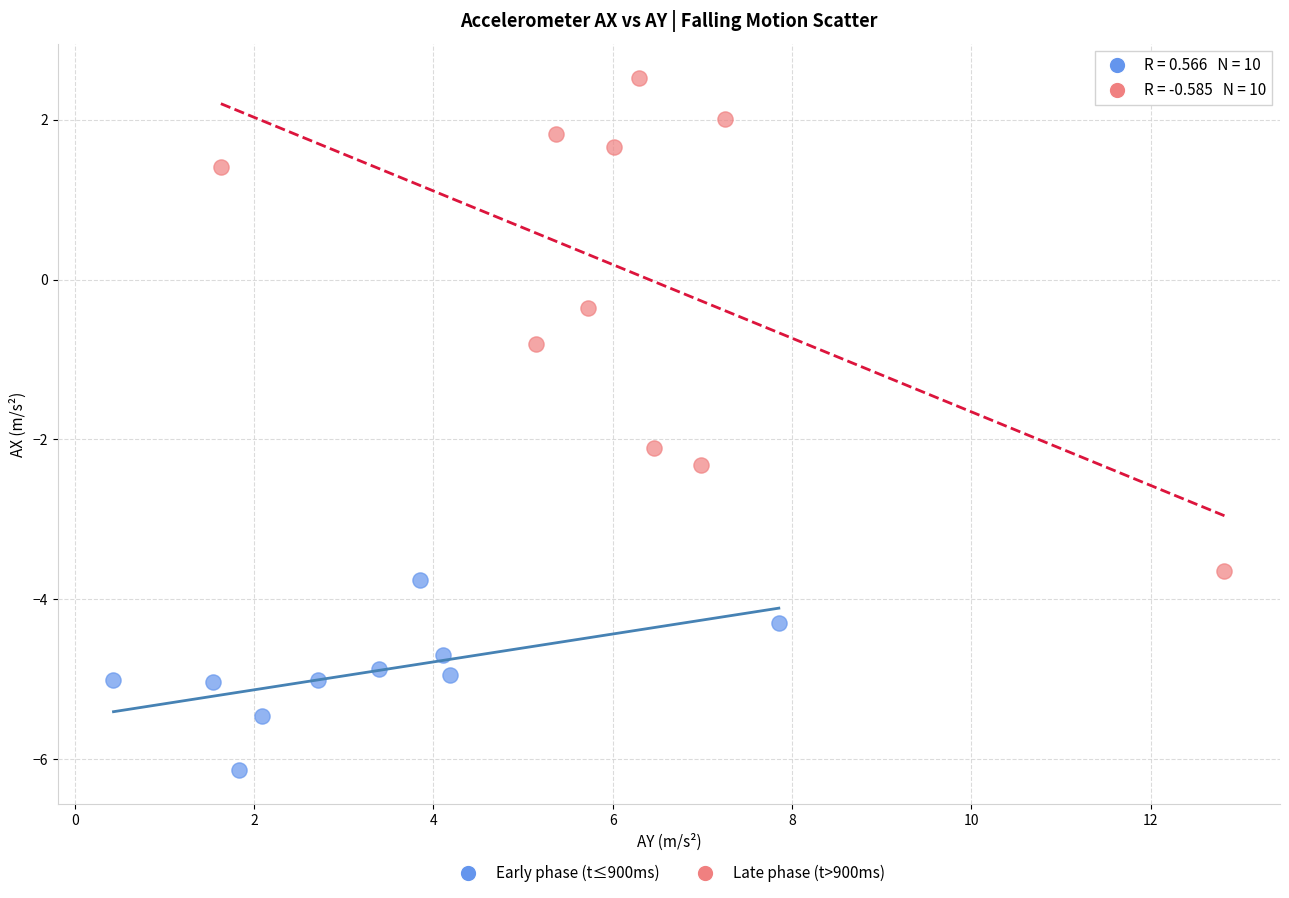

Which series reaches the maximum Y coordinate?

Late phase (t>900ms)